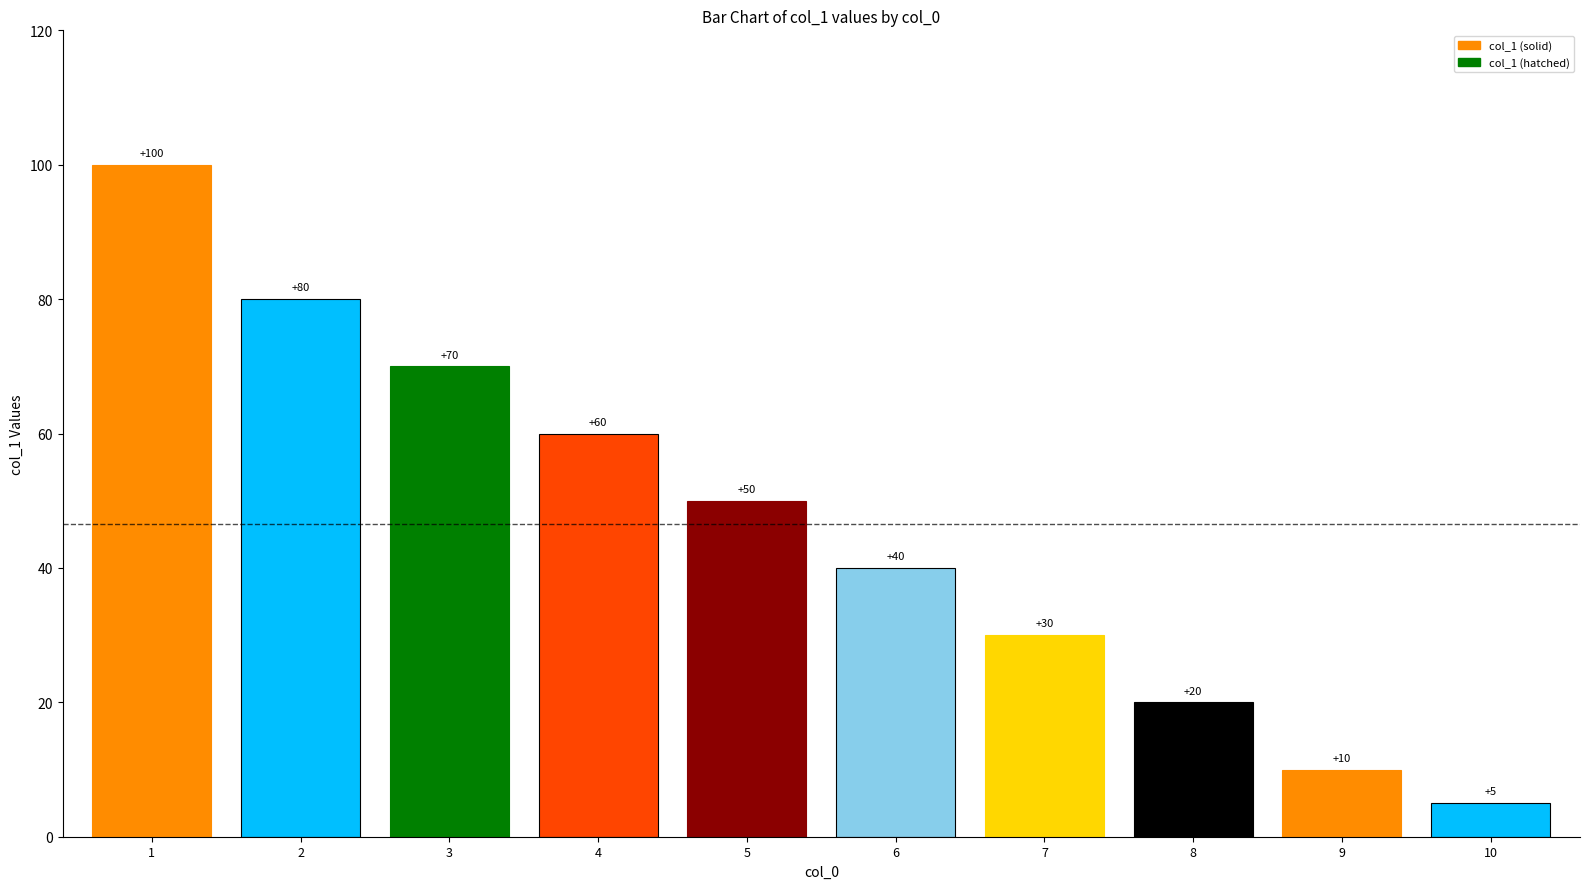

How many values exceed 50?

4